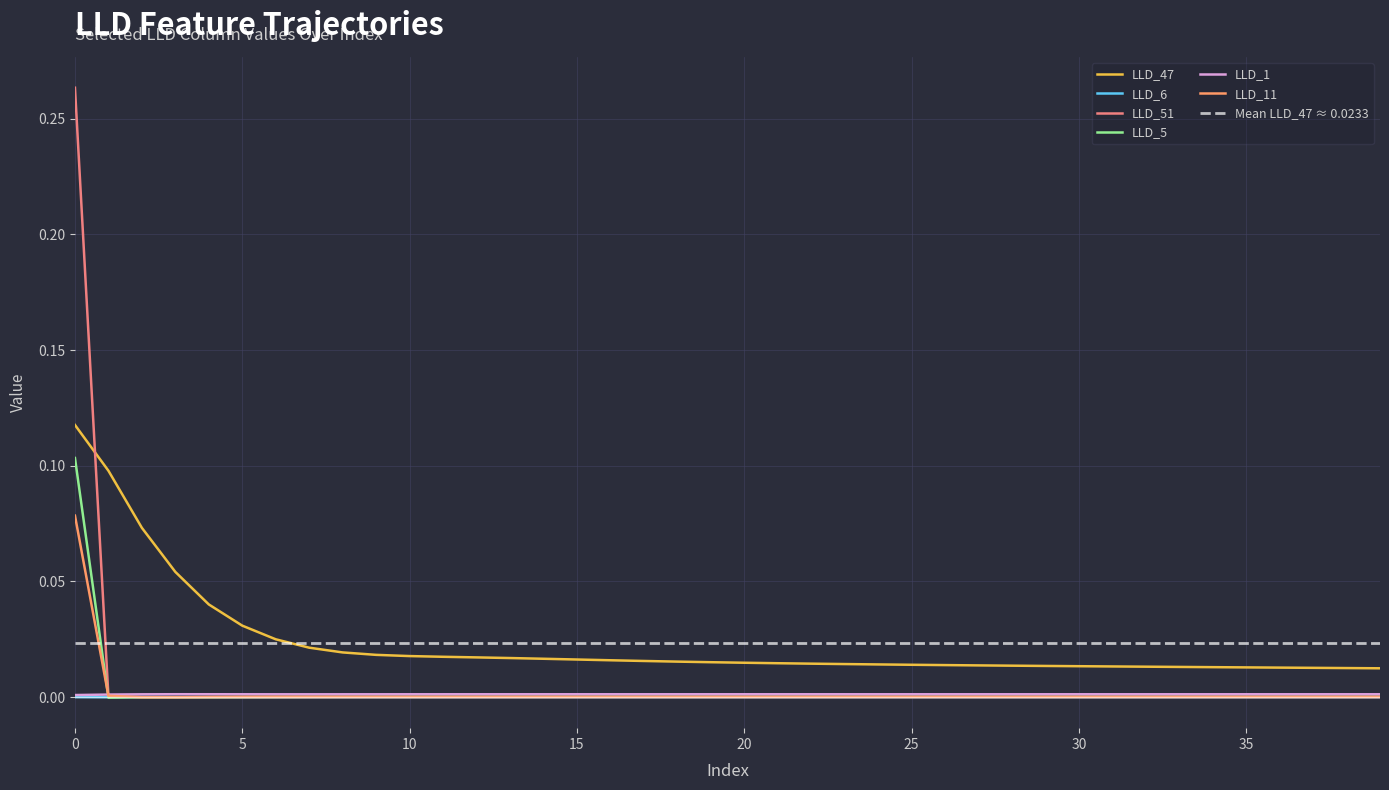

Which series has the largest range (max minus min)?

LLD_51